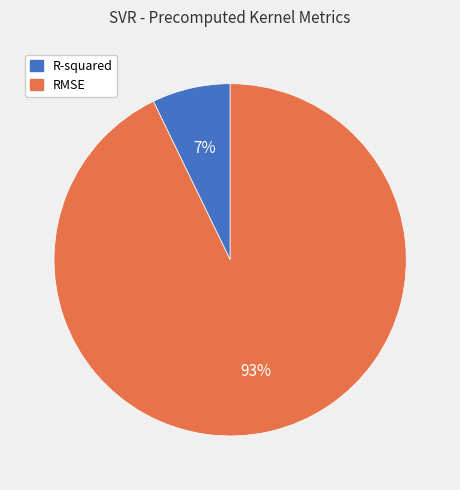

Between RMSE and R-squared, which is larger?

RMSE